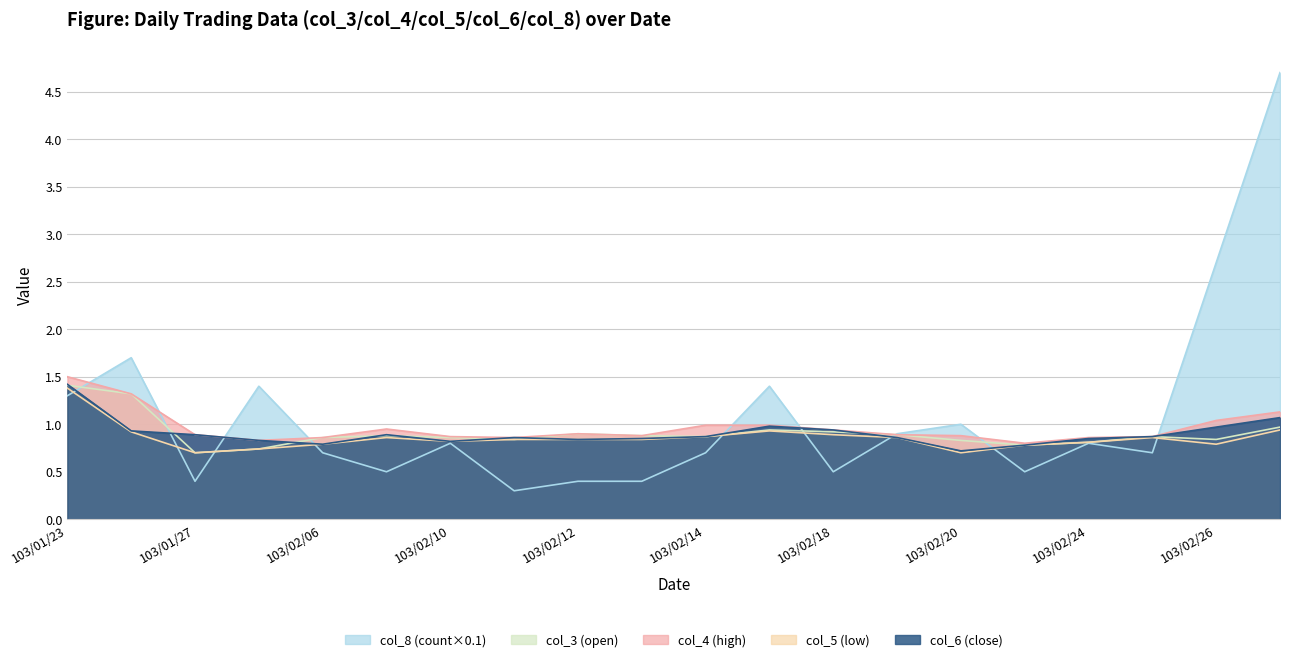

Reading left to right, list all the values displayed in this chart.

col_8 (count): 103/01/23=1.3	103/01/24=1.7	103/01/27=0.4	103/02/05=1.4	103/02/06=0.7	103/02/07=0.5	103/02/10=0.8	103/02/11=0.3	103/02/12=0.4	103/02/13=0.4	103/02/14=0.7	103/02/17=1.4	103/02/18=0.5	103/02/19=0.9	103/02/20=1.0	103/02/21=0.5	103/02/24=0.8	103/02/25=0.7	103/02/26=2.7	103/02/27=4.7
col_3 (open): 103/01/23=1.4	103/01/24=1.3	103/01/27=0.7	103/02/05=0.7	103/02/06=0.9	103/02/07=0.9	103/02/10=0.9	103/02/11=0.8	103/02/12=0.9	103/02/13=0.9	103/02/14=0.9	103/02/17=0.9	103/02/18=0.9	103/02/19=0.9	103/02/20=0.8	103/02/21=0.8	103/02/24=0.8	103/02/25=0.9	103/02/26=0.8	103/02/27=1.0
col_4 (high): 103/01/23=1.5	103/01/24=1.3	103/01/27=0.9	103/02/05=0.8	103/02/06=0.9	103/02/07=0.9	103/02/10=0.9	103/02/11=0.9	103/02/12=0.9	103/02/13=0.9	103/02/14=1.0	103/02/17=1.0	103/02/18=0.9	103/02/19=0.9	103/02/20=0.9	103/02/21=0.8	103/02/24=0.9	103/02/25=0.9	103/02/26=1.0	103/02/27=1.1
col_5 (low): 103/01/23=1.4	103/01/24=0.9	103/01/27=0.7	103/02/05=0.7	103/02/06=0.8	103/02/07=0.9	103/02/10=0.8	103/02/11=0.8	103/02/12=0.8	103/02/13=0.8	103/02/14=0.9	103/02/17=0.9	103/02/18=0.9	103/02/19=0.9	103/02/20=0.7	103/02/21=0.8	103/02/24=0.8	103/02/25=0.9	103/02/26=0.8	103/02/27=0.9
col_6 (close): 103/01/23=1.4	103/01/24=0.9	103/01/27=0.9	103/02/05=0.8	103/02/06=0.8	103/02/07=0.9	103/02/10=0.8	103/02/11=0.9	103/02/12=0.8	103/02/13=0.8	103/02/14=0.9	103/02/17=1.0	103/02/18=0.9	103/02/19=0.9	103/02/20=0.7	103/02/21=0.8	103/02/24=0.8	103/02/25=0.9	103/02/26=1.0	103/02/27=1.1